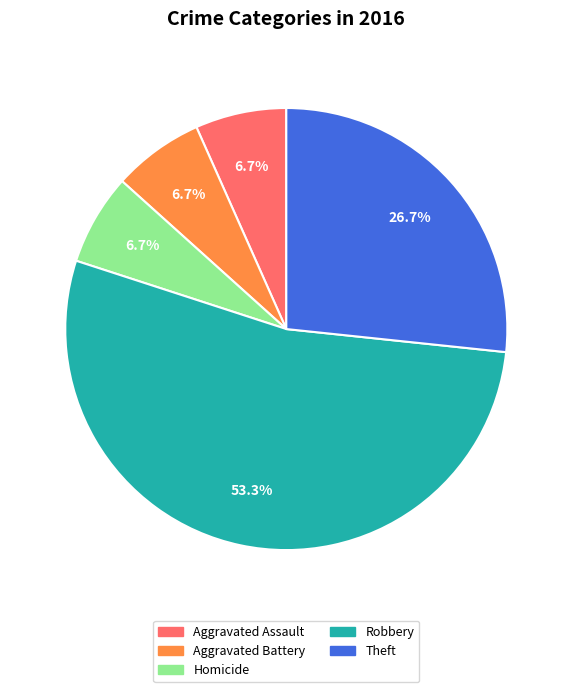

Is it true that Robbery is 37% of the pie?

False